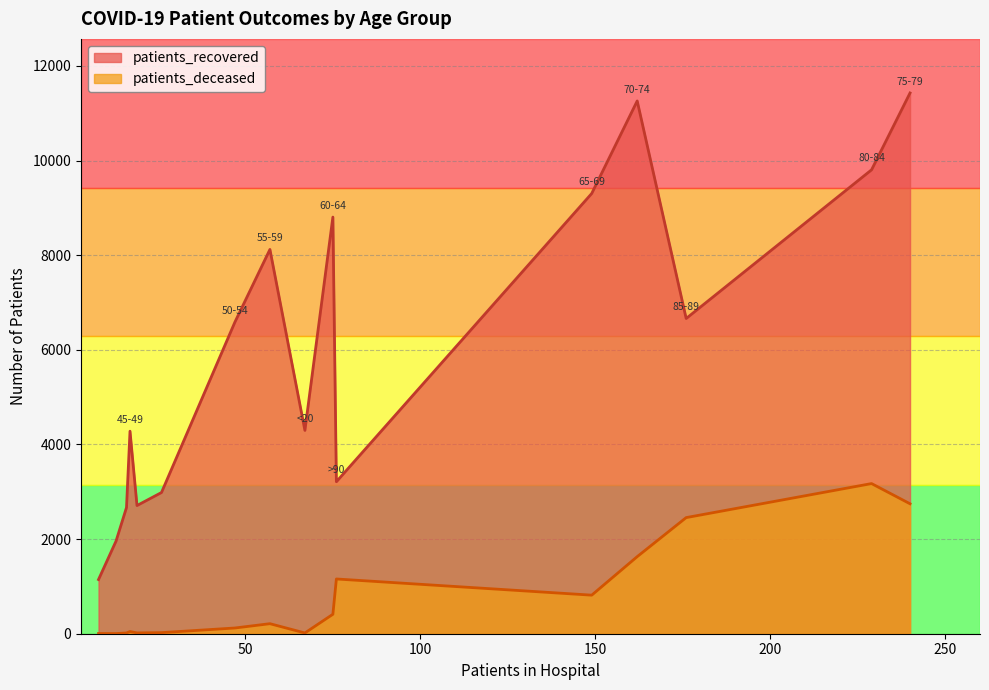

How many values in the patients_deceased series are below 212?

8